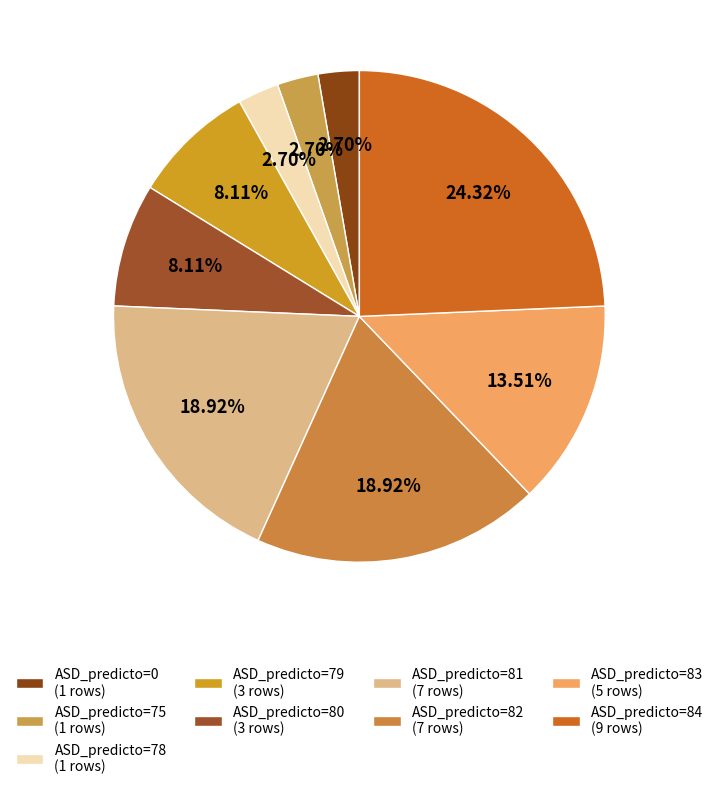

How many segments does this pie chart have?

9